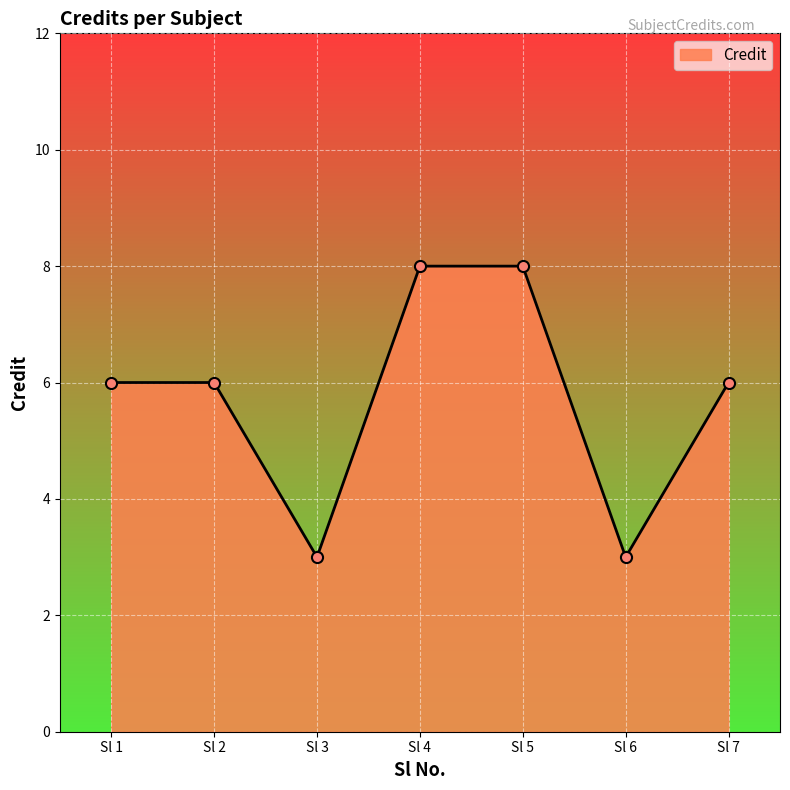

Between Sl 5 and Sl 3, which is larger?

Sl 5